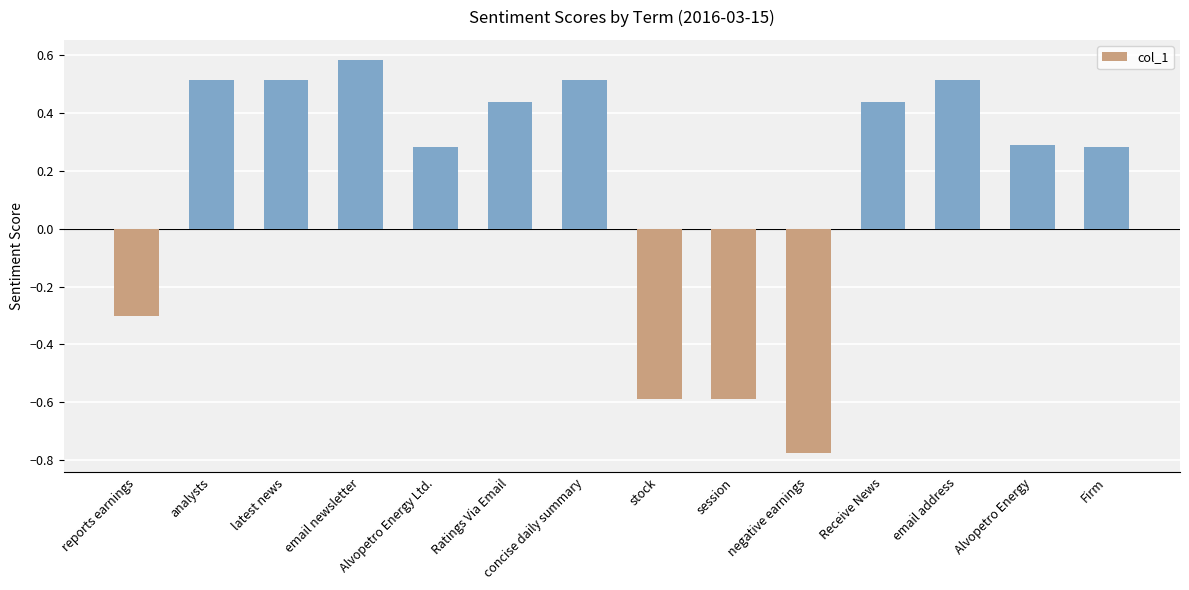

At which label does the data first exceed 0?

analysts